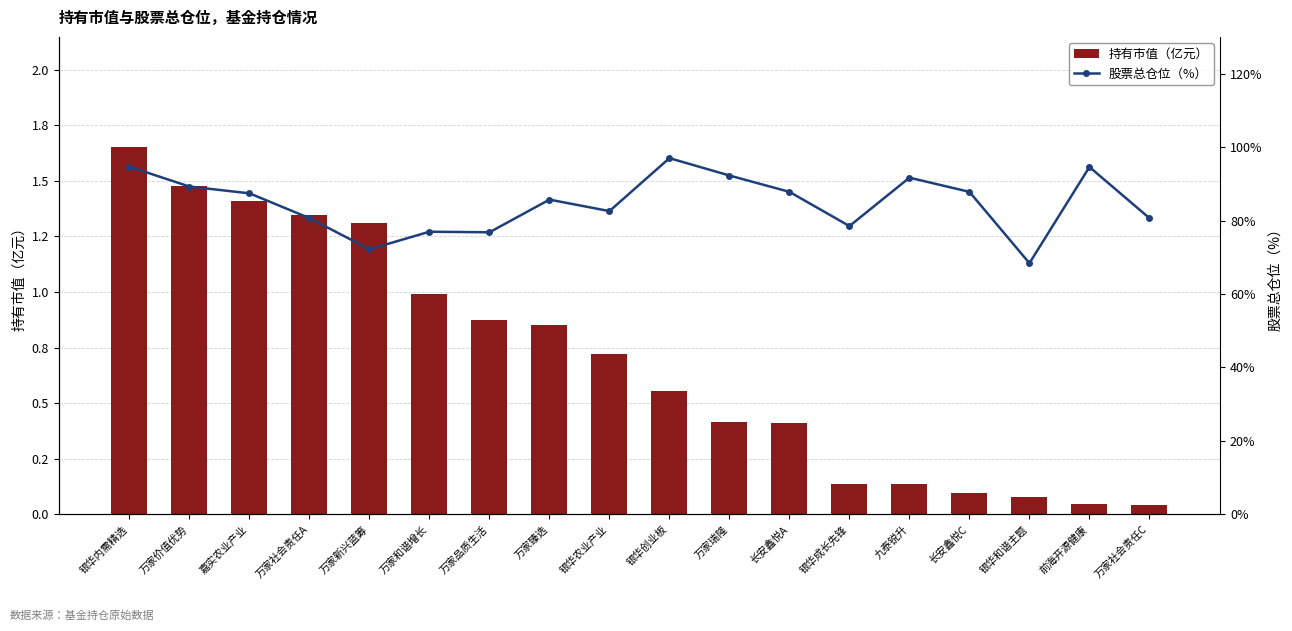

The value of 股票总仓位（%） at 银华农业产业 is 82.6. True or false?

True